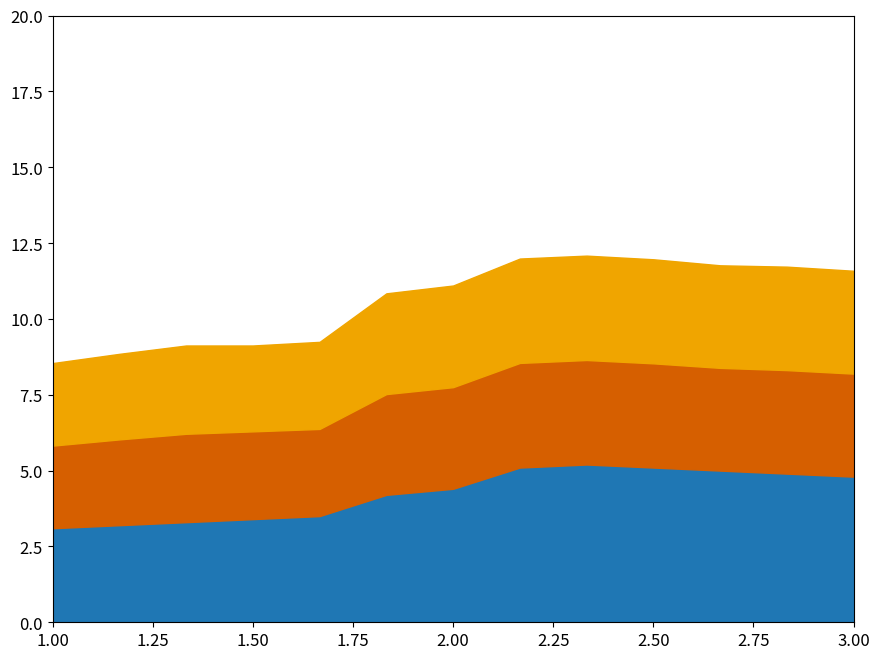

In Col10 /100, how many points are lower than both neighbors (excluding endpoints)?

2